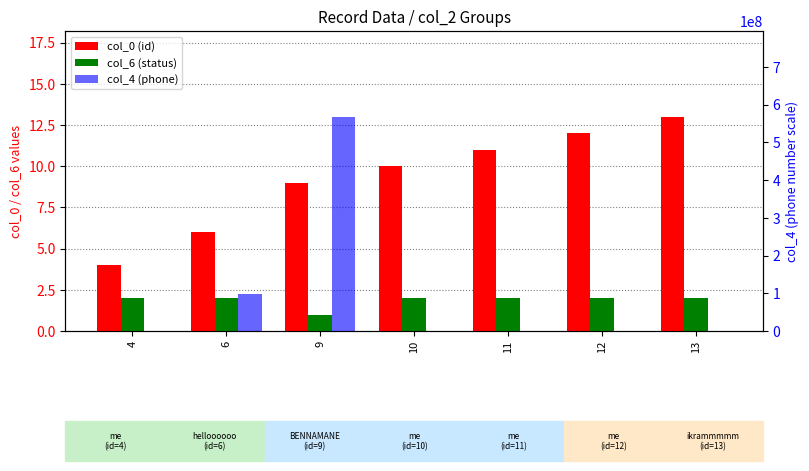

Is it true that col_4 (phone) equals 567989887 at 9?

True